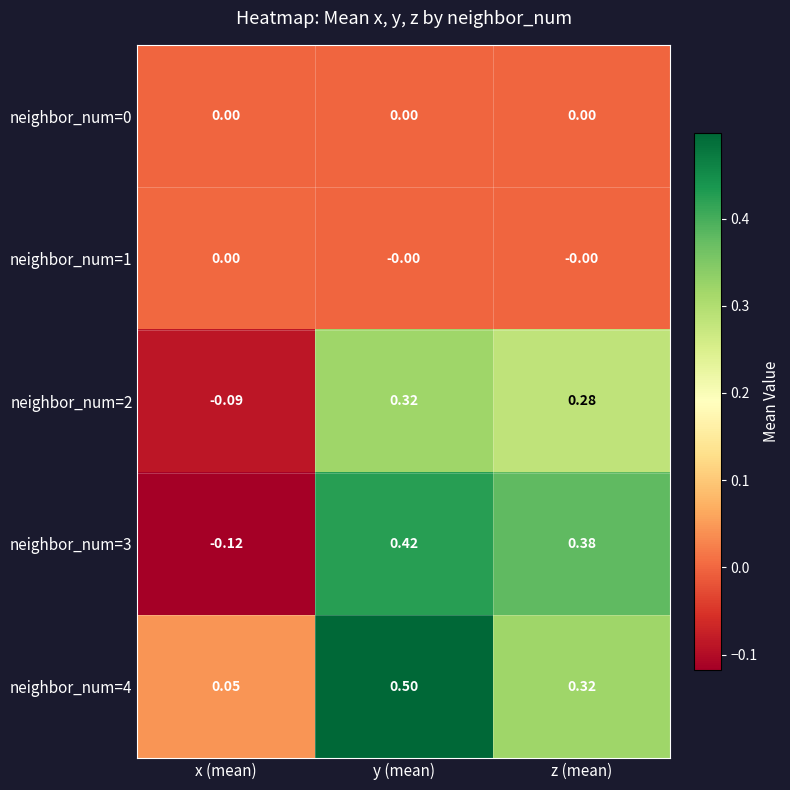

List the labels in order of neighbor_num=3 value, largest first.

y (mean), z (mean), x (mean)